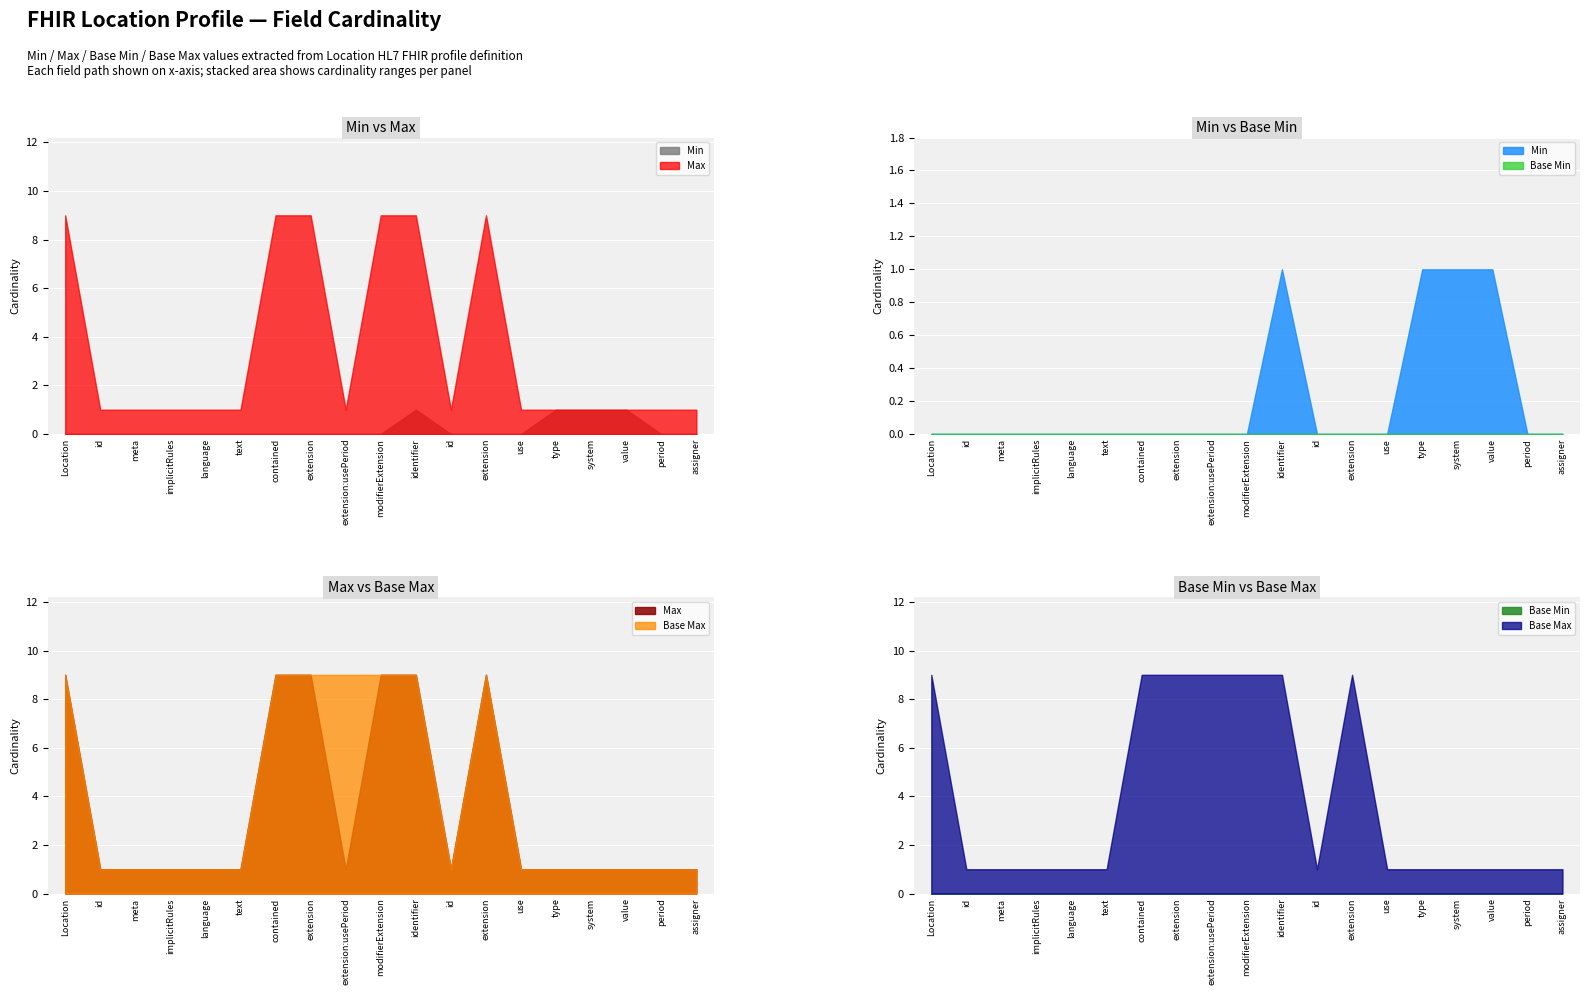

What is the value of the Min point at the 17th from the left?

1